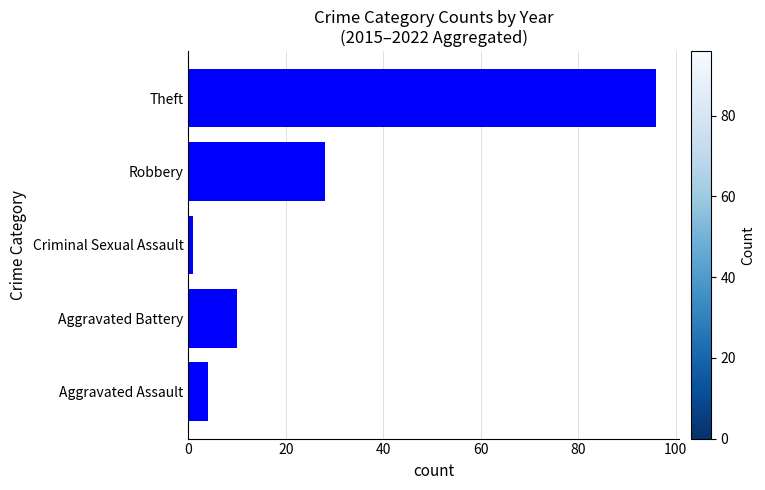

What is the sum of all values?

139